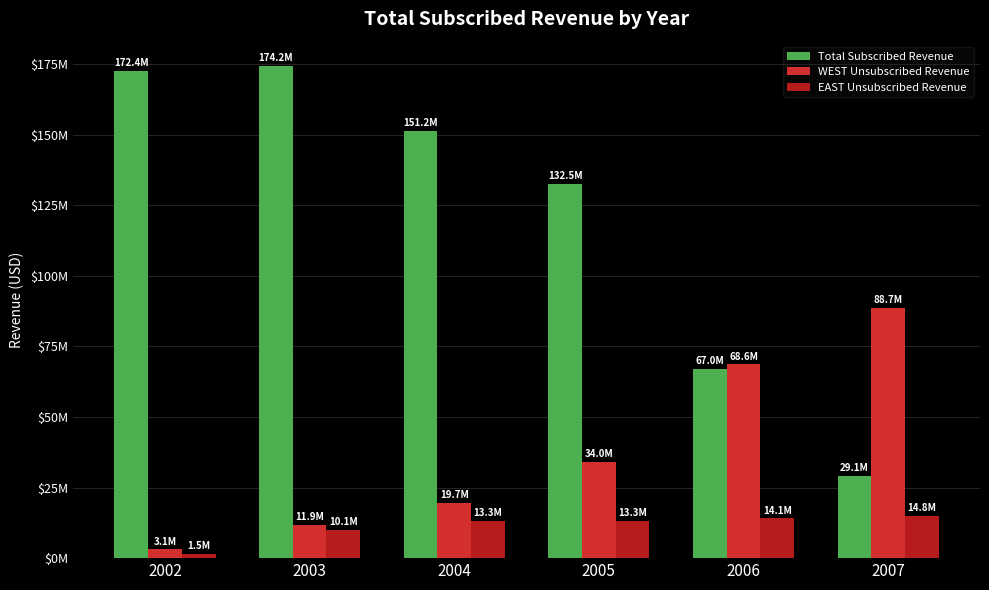

At which category is the sum across all series the highest?

2003